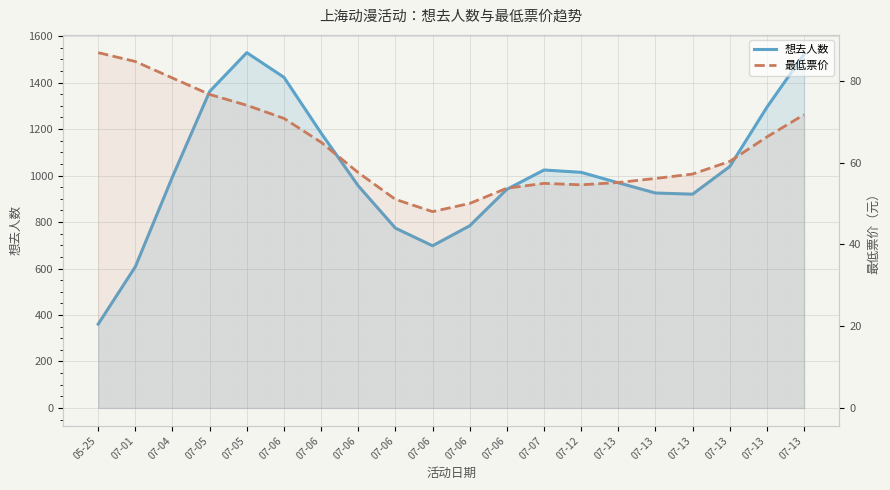

At which category is the sum across all series the highest?

07-05